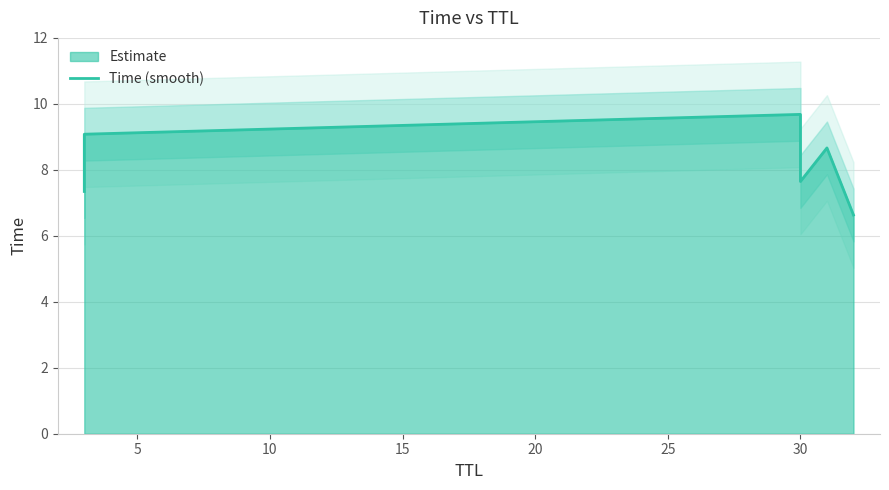

What is the minimum value shown in the chart?

6.6